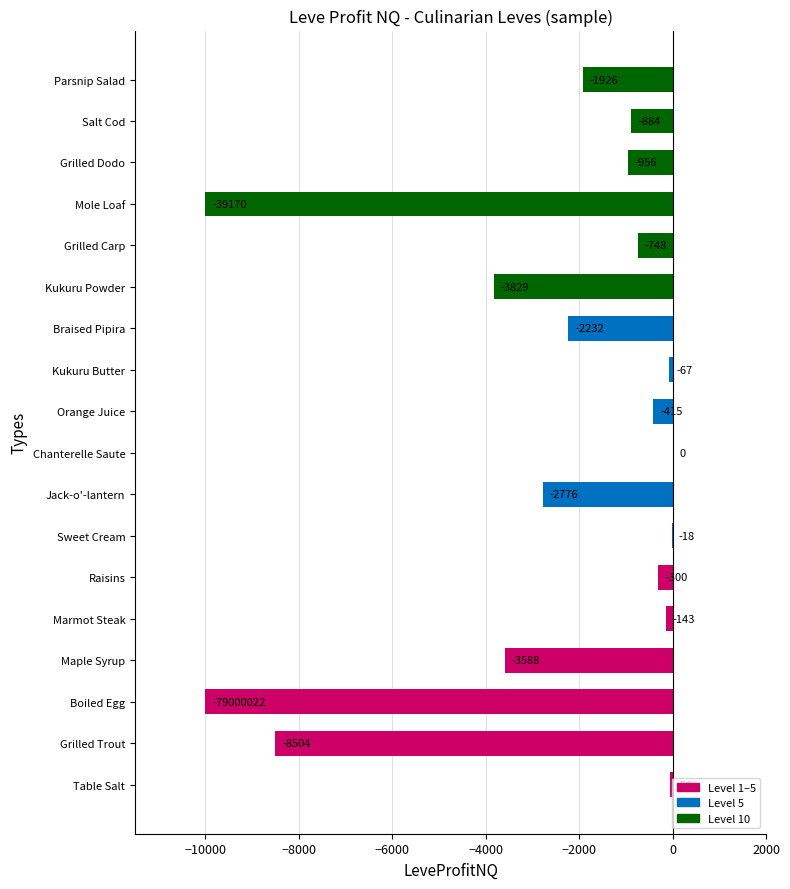

Count the number of data series in this chart.

1